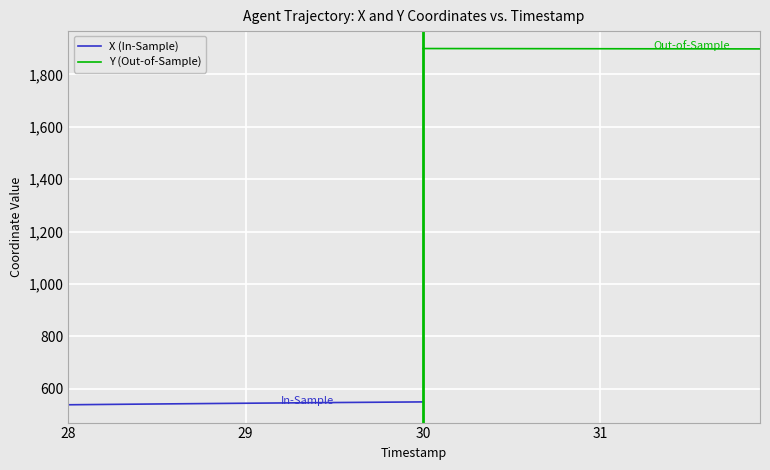

What are all the series names shown in the legend?

X, Y